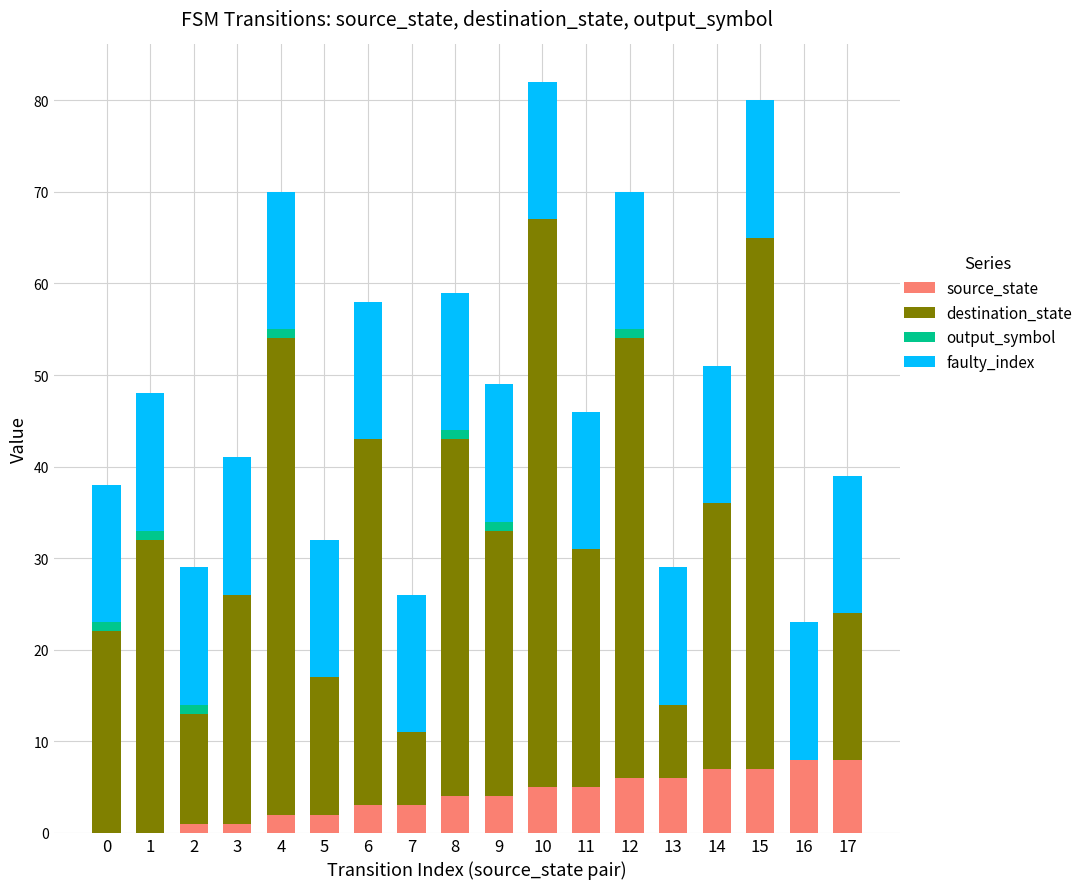

At how many categories does at least one series exceed 52?

2